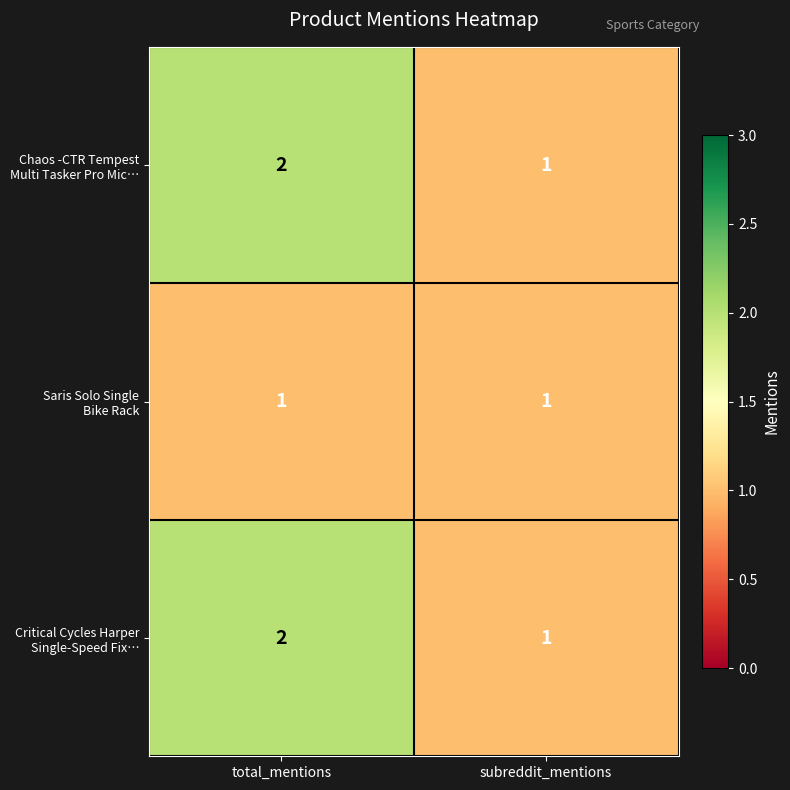

Which label corresponds to the largest value in the chart?

total_mentions